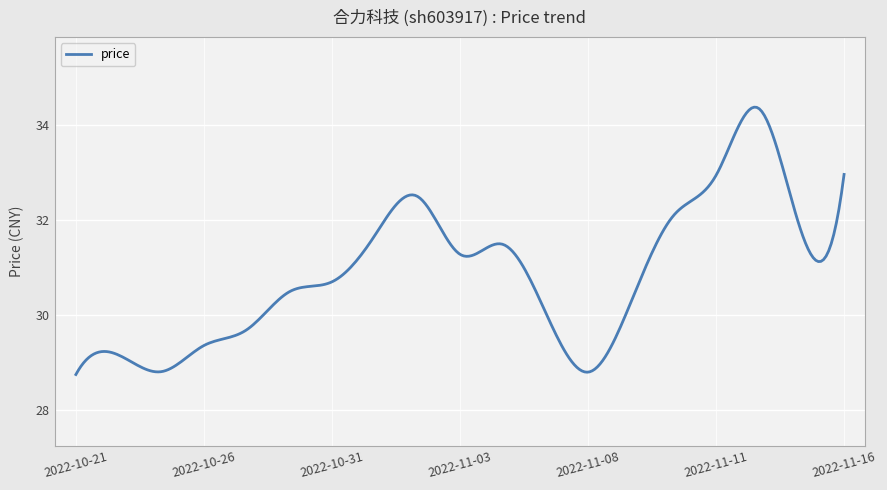

What is the greatest value displayed?

34.4